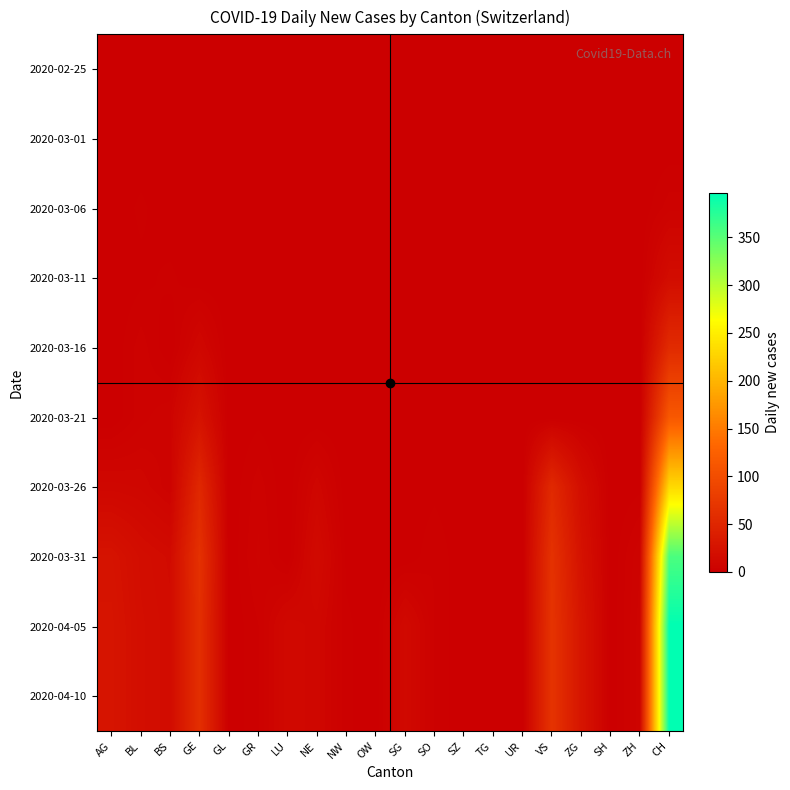

What is the difference between the highest and lowest values at SG?

13